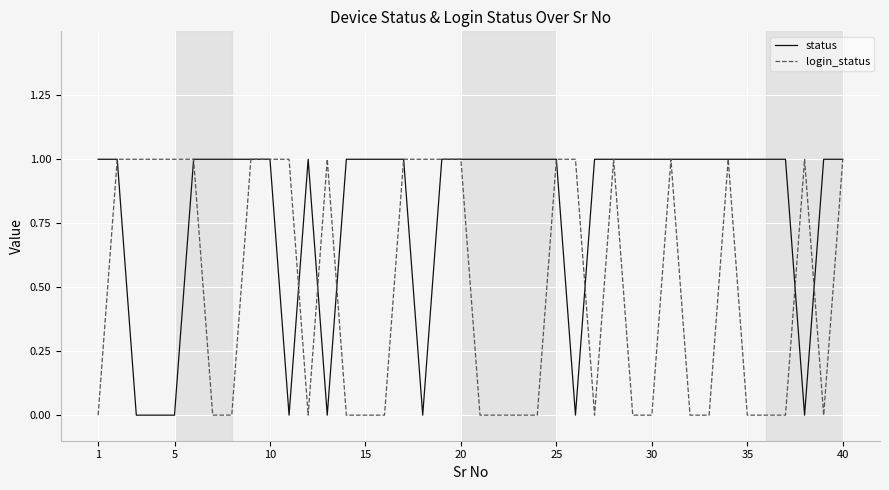

Rank the series by their average value, from highest to lowest.

status, login_status